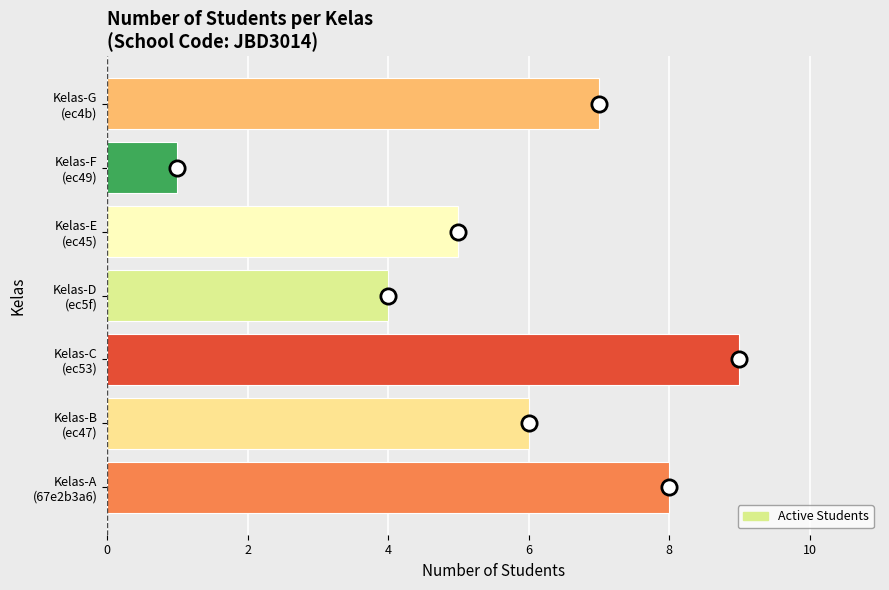

What is the average value?

6